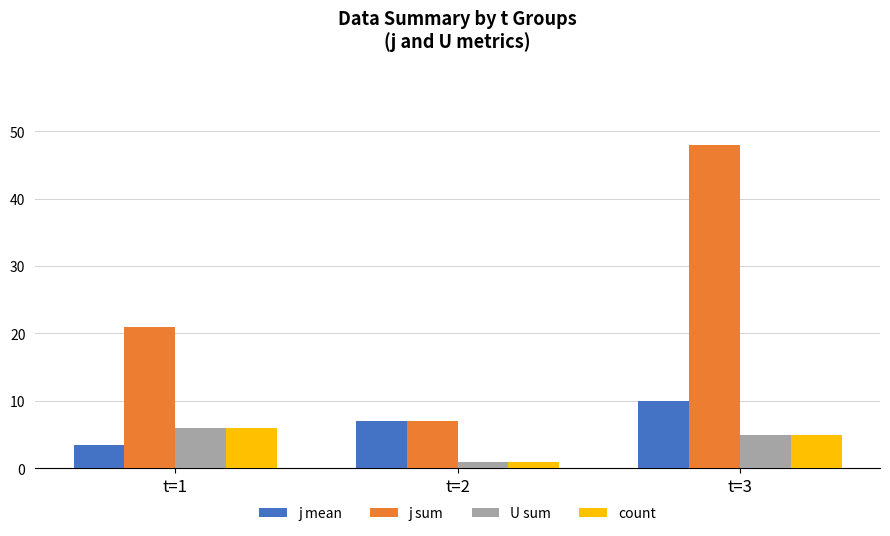

What is the sum of all count values?

12.0